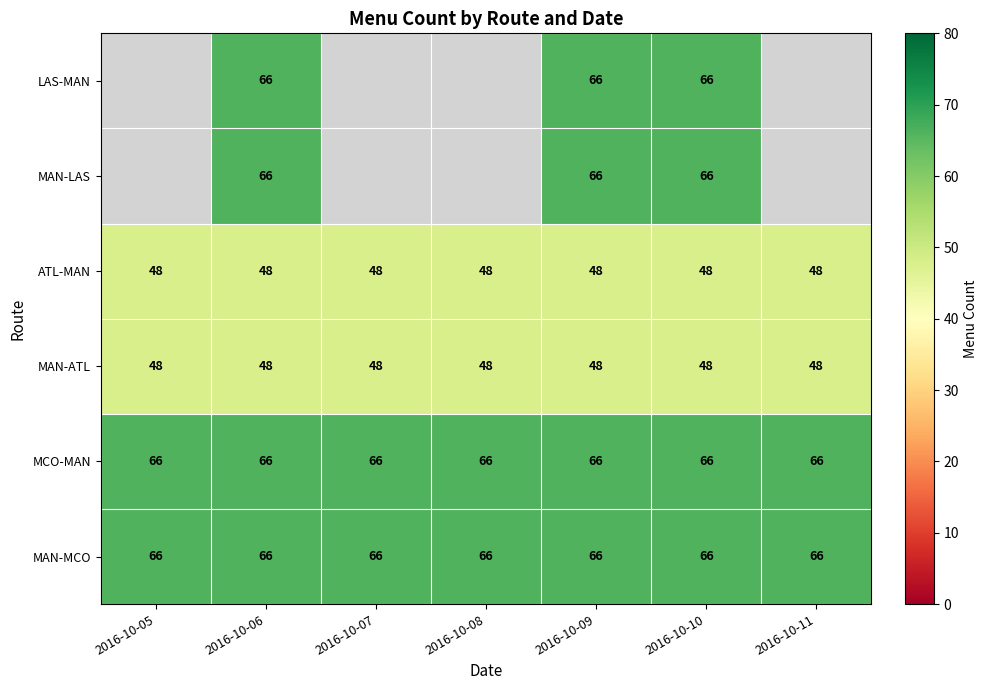

The value of MAN-MCO at 2016-10-05 is 112. True or false?

False